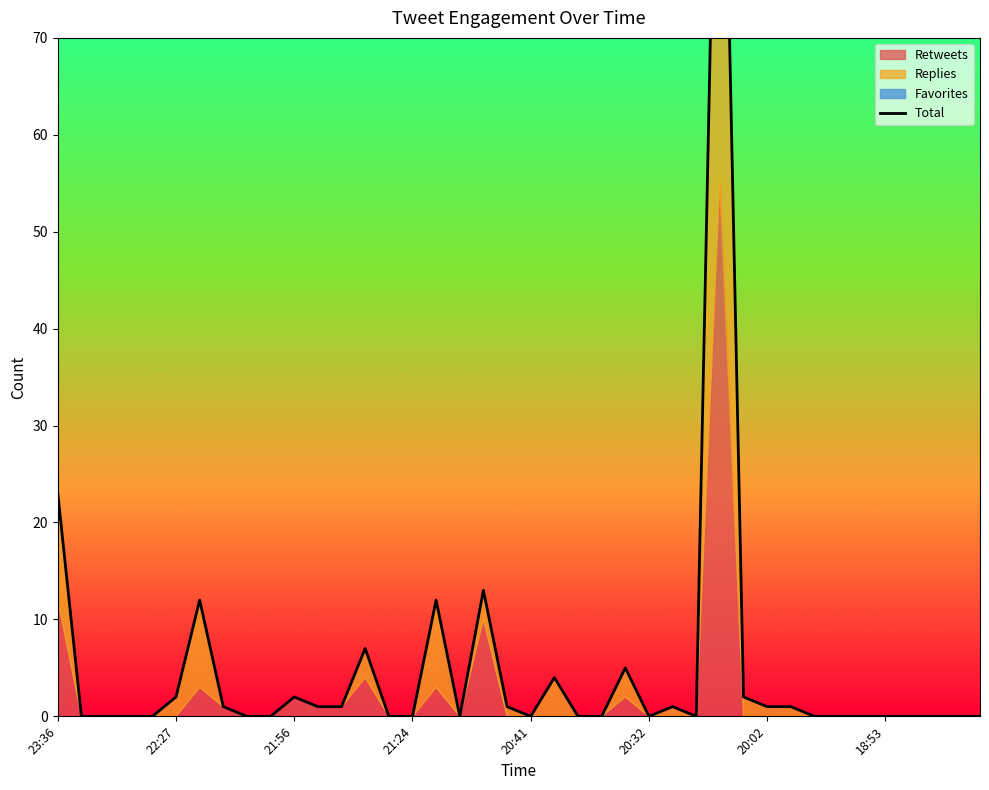

What is the difference between the second highest and second lowest values?

23